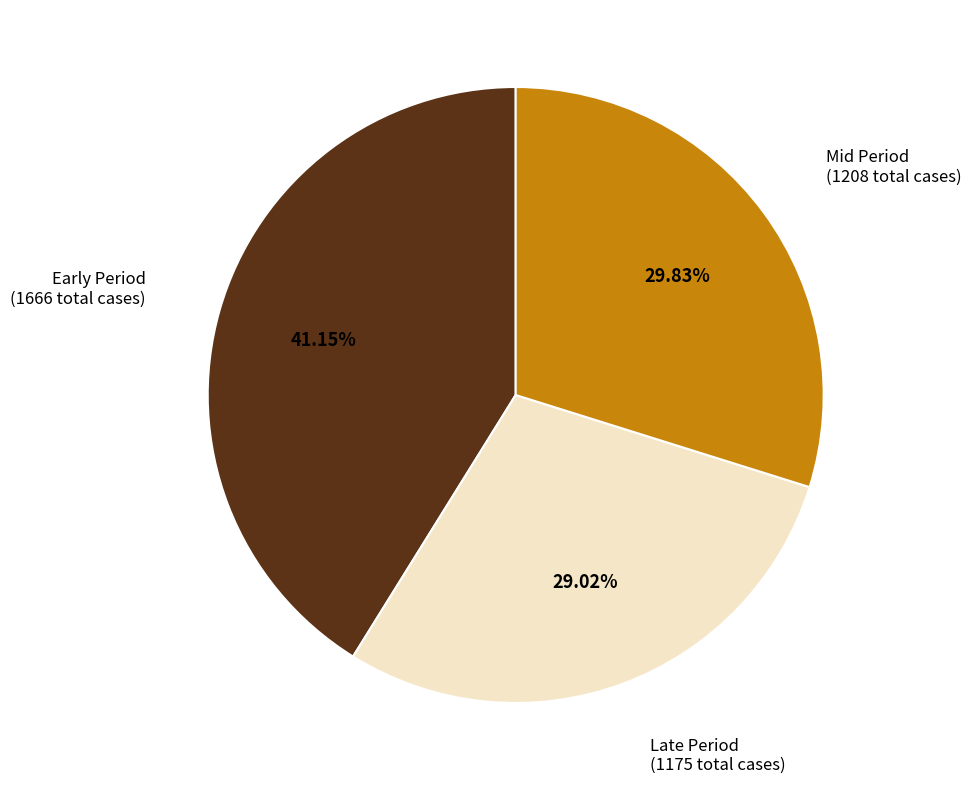

Which slice is the largest?

Early Period (1666 total cases)